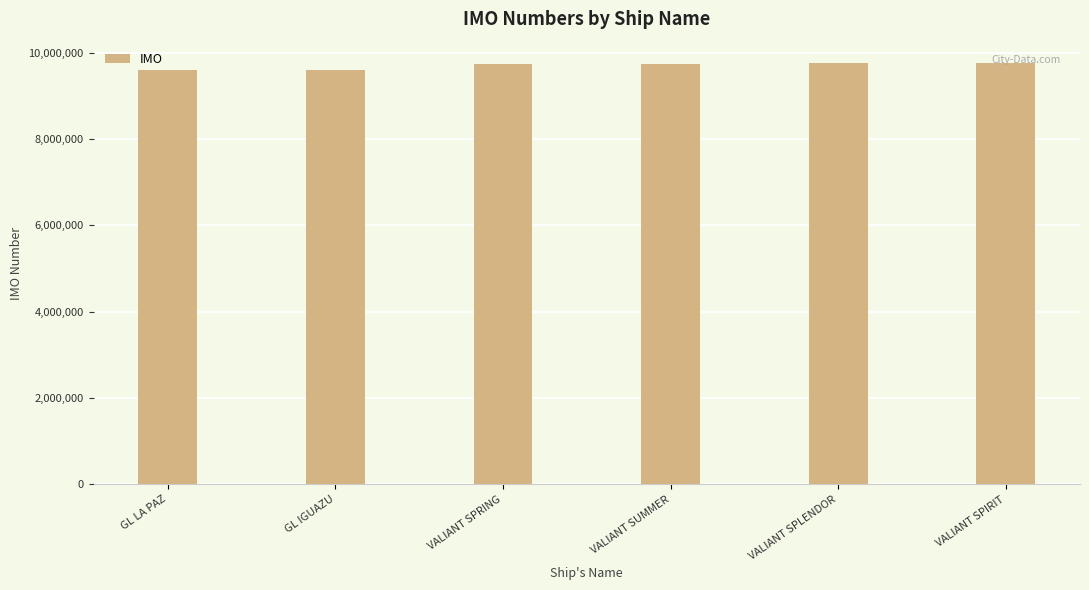

What is the label of the 1st bar from the left?

GL LA PAZ